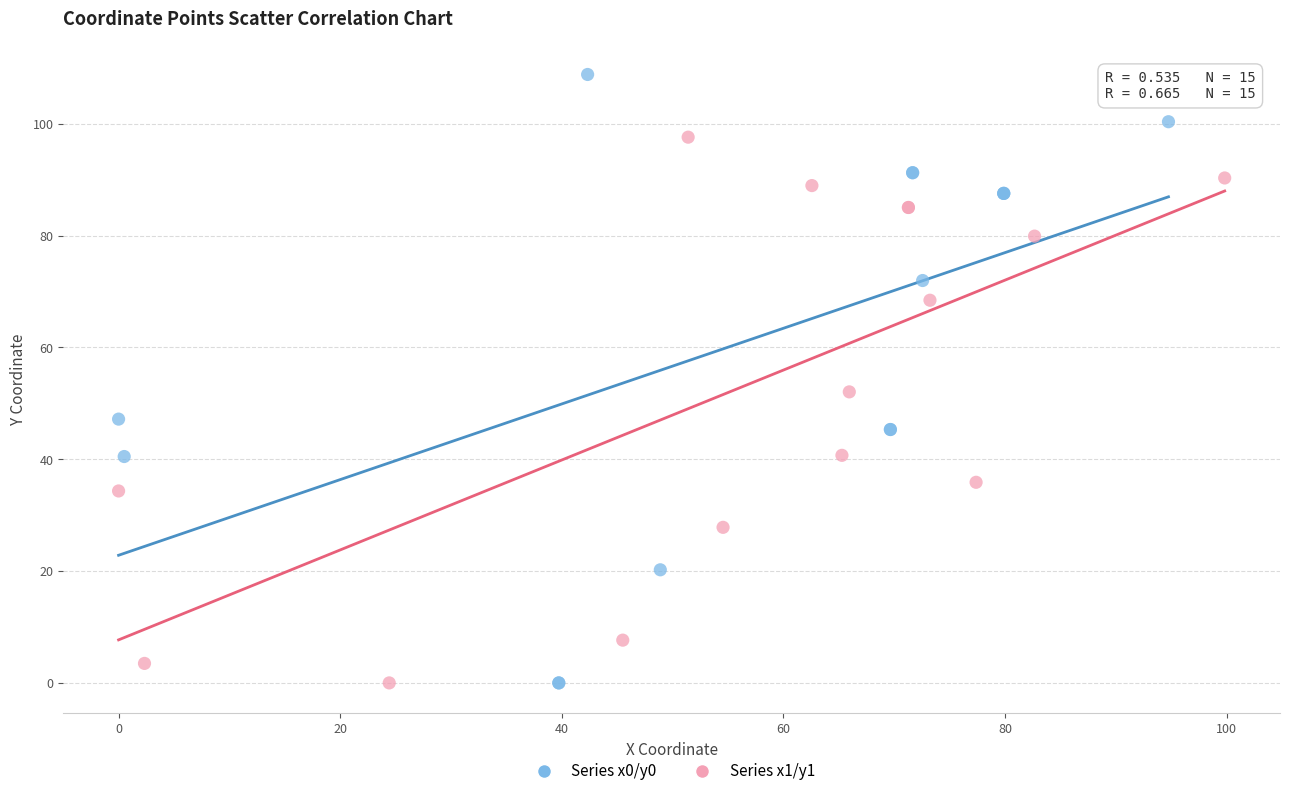

Which series contains the highest Y value?

Series x0/y0